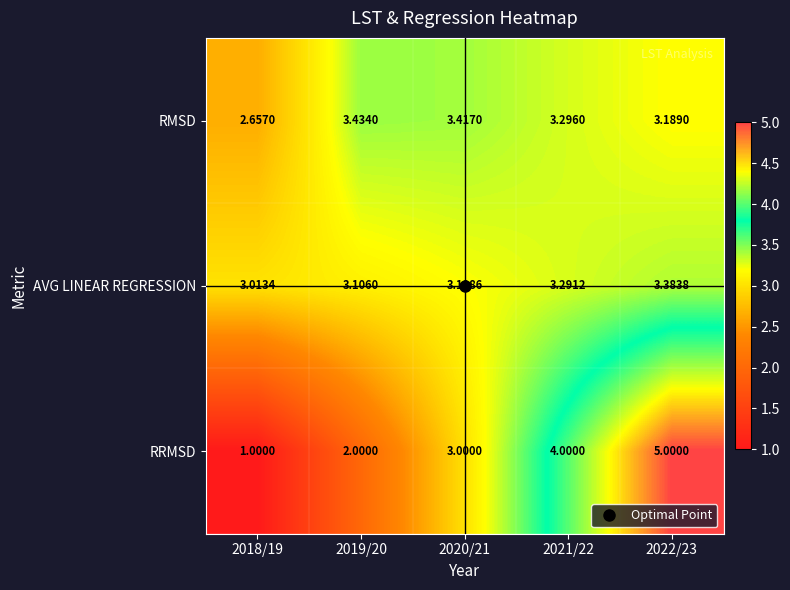

Count the number of categories in the chart.

5